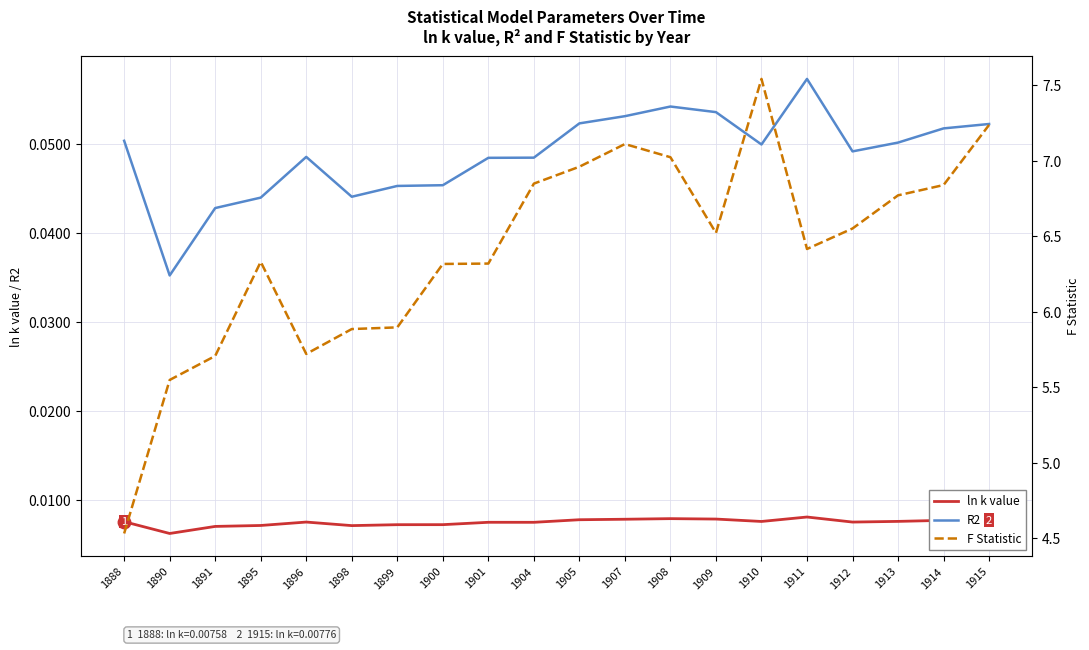

Reading left to right, transcribe all the data shown in this chart.

ln k value: 1888=0.0	1890=0.0	1891=0.0	1895=0.0	1896=0.0	1898=0.0	1899=0.0	1900=0.0	1901=0.0	1904=0.0	1905=0.0	1907=0.0	1908=0.0	1909=0.0	1910=0.0	1911=0.0	1912=0.0	1913=0.0	1914=0.0	1915=0.0
R2: 1888=0.1	1890=0.0	1891=0.0	1895=0.0	1896=0.0	1898=0.0	1899=0.0	1900=0.0	1901=0.0	1904=0.0	1905=0.1	1907=0.1	1908=0.1	1909=0.1	1910=0.0	1911=0.1	1912=0.0	1913=0.1	1914=0.1	1915=0.1
F Statistic: 1888=4.5	1890=5.5	1891=5.7	1895=6.3	1896=5.7	1898=5.9	1899=5.9	1900=6.3	1901=6.3	1904=6.8	1905=7.0	1907=7.1	1908=7.0	1909=6.5	1910=7.5	1911=6.4	1912=6.6	1913=6.8	1914=6.8	1915=7.2